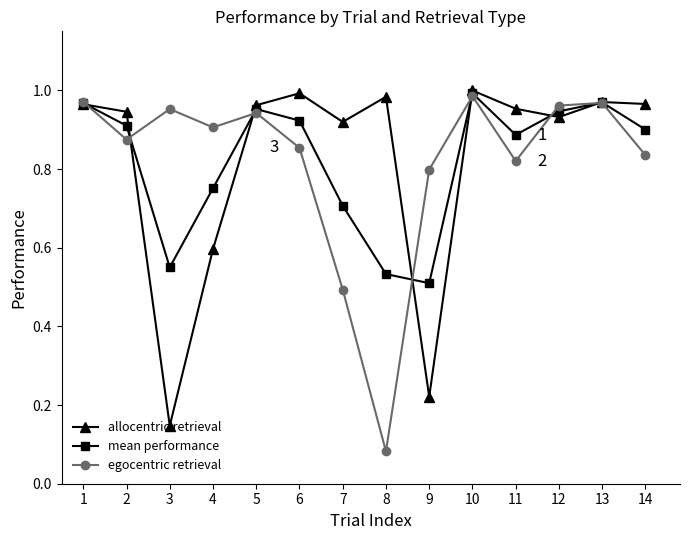

The allocentric retrieval series shows 1.0 at 5. True or false?

True